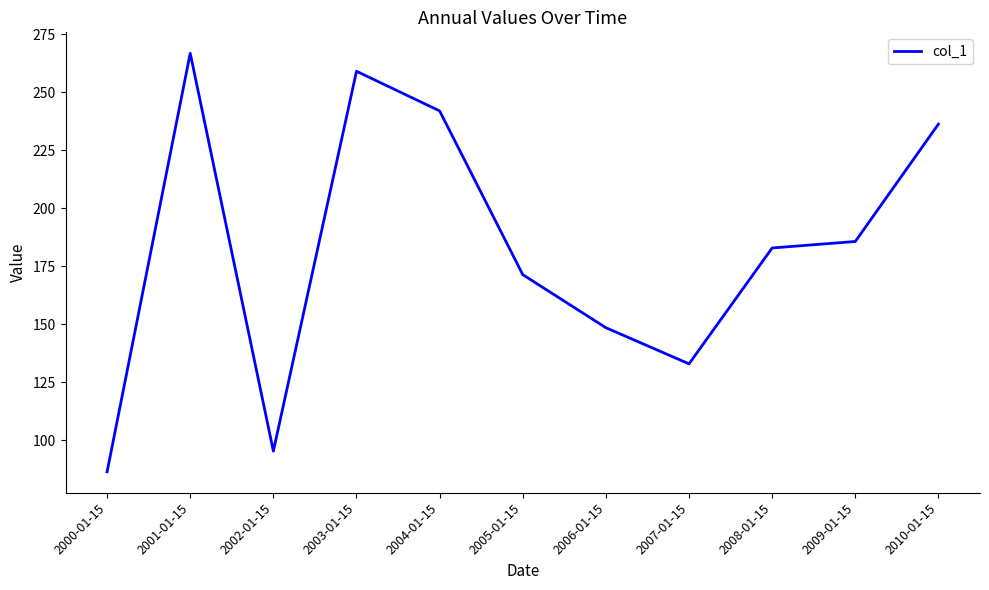

What position from the left is 2002-01-15?

3